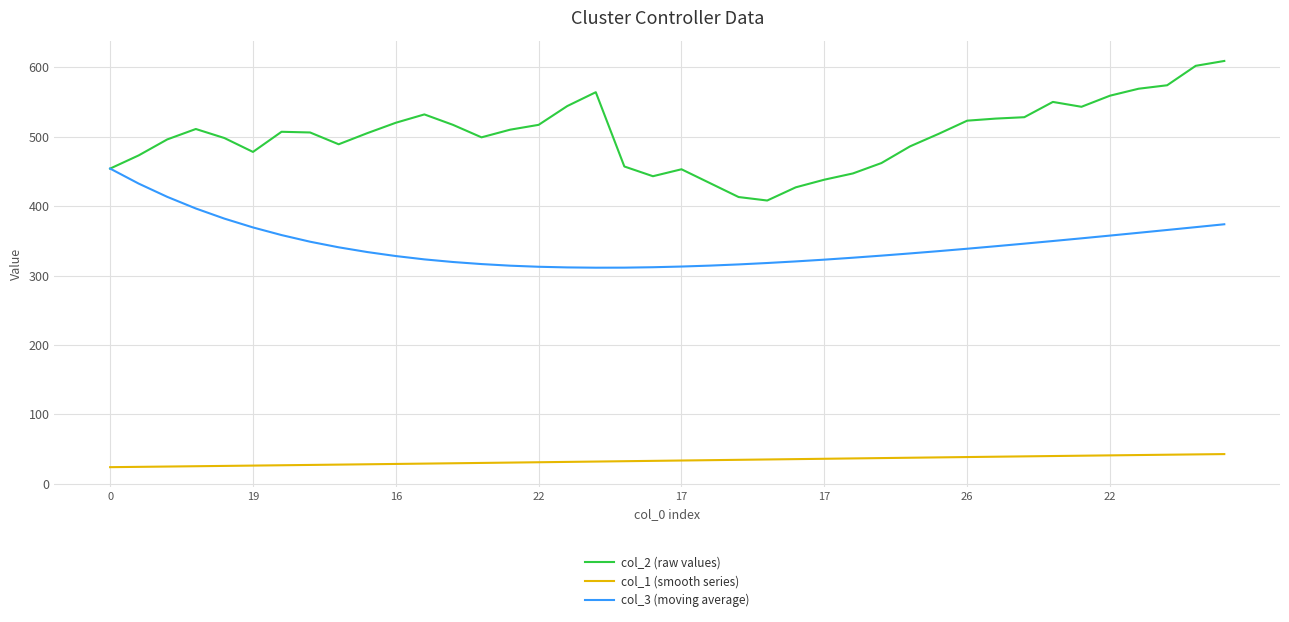

What is the difference between the second highest and second lowest values in the col_1 (smooth series) series?

17.9